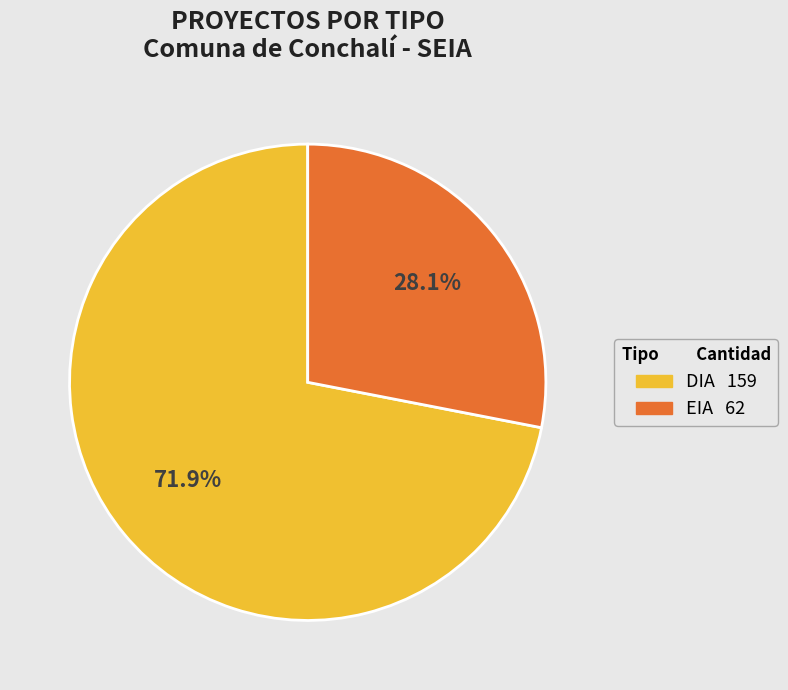

To the nearest percent, what is the combined percentage of DIA and EIA?

100%